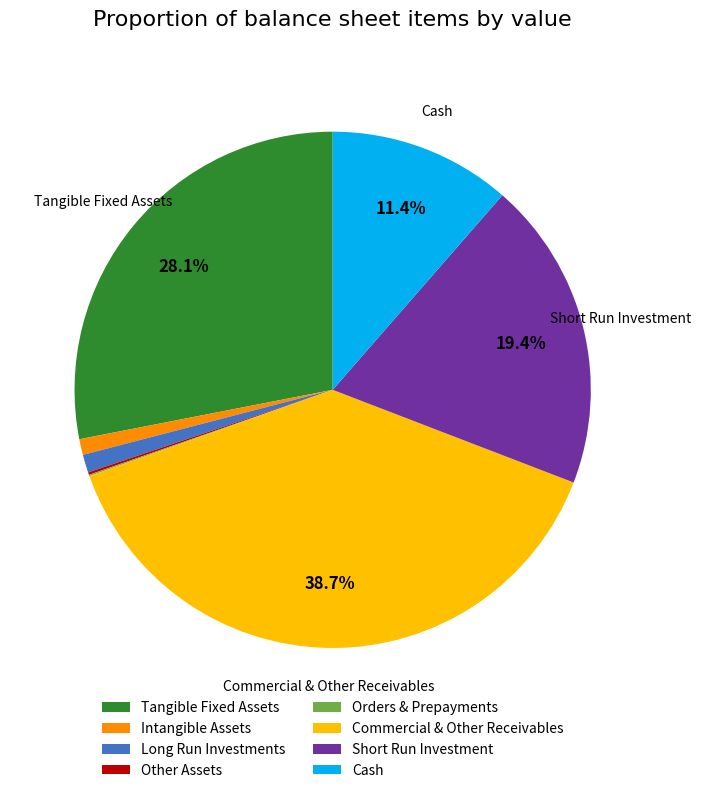

What is the total percentage of Tangible Fixed Assets and Cash?

39.5%